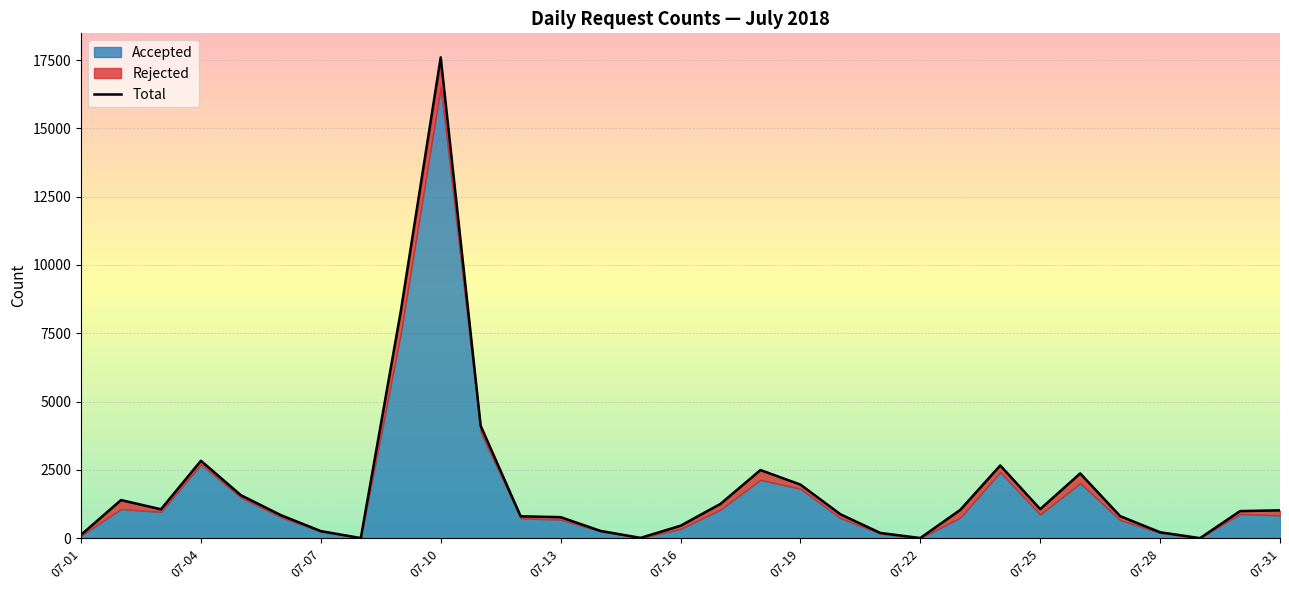

What is the maximum value for Total?

17596